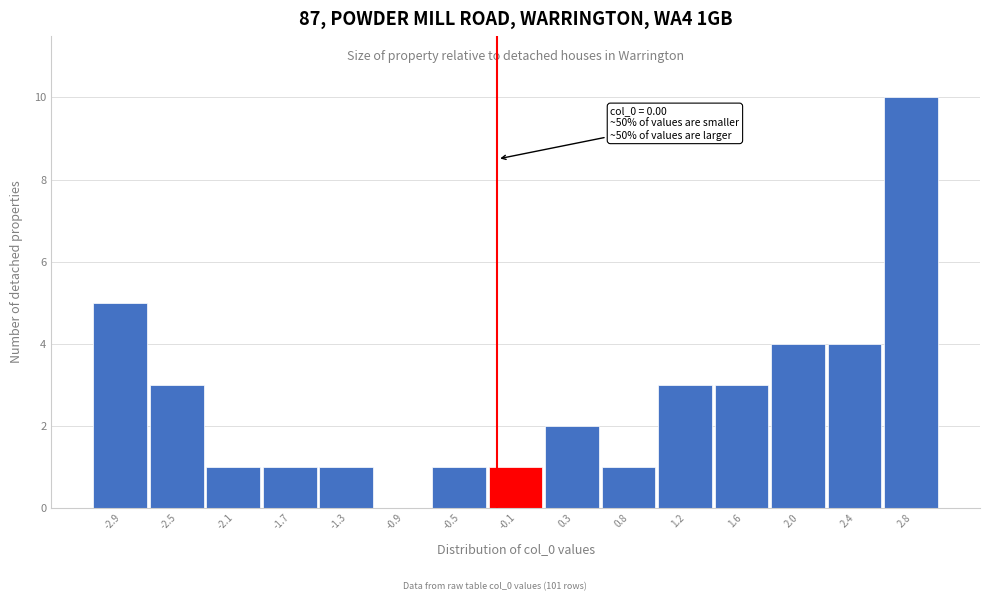

Reading left to right, extract all data points from this chart.

-2.9=5	-2.5=3	-2.1=1	-1.7=1	-1.3=1	-0.9=0	-0.5=1	-0.1=1	0.3=2	0.8=1	1.2=3	1.6=3	2.0=4	2.4=4	2.8=10